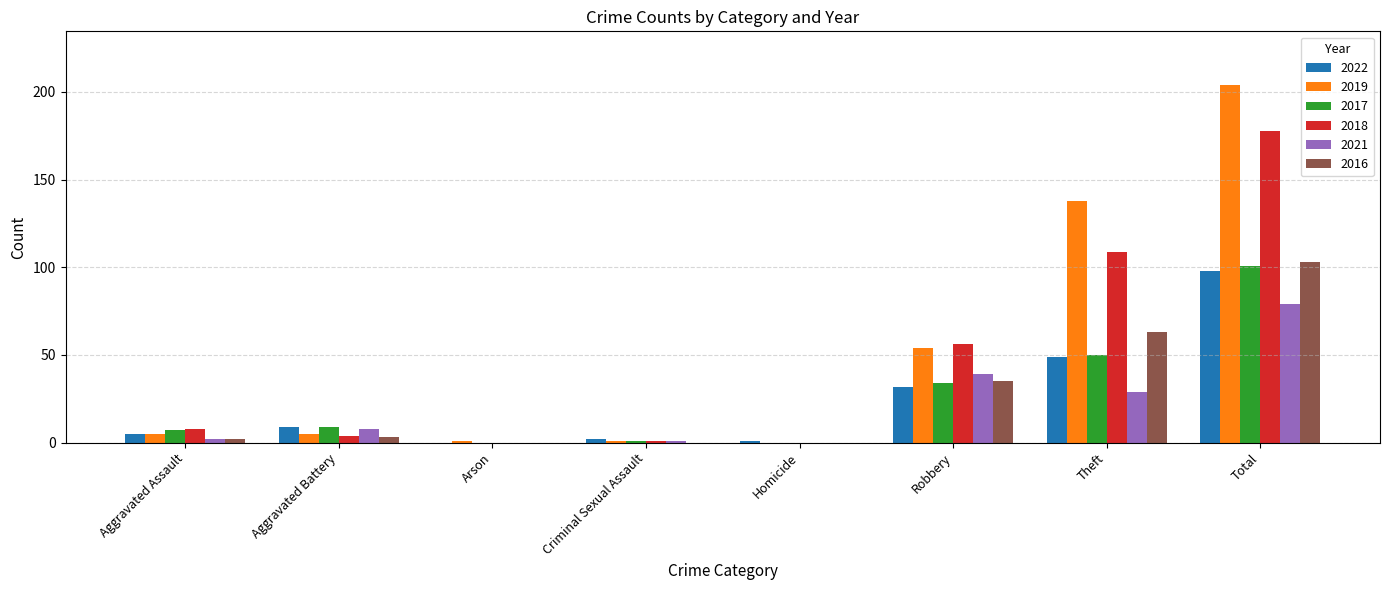

Which series has the largest total across all categories?

2019